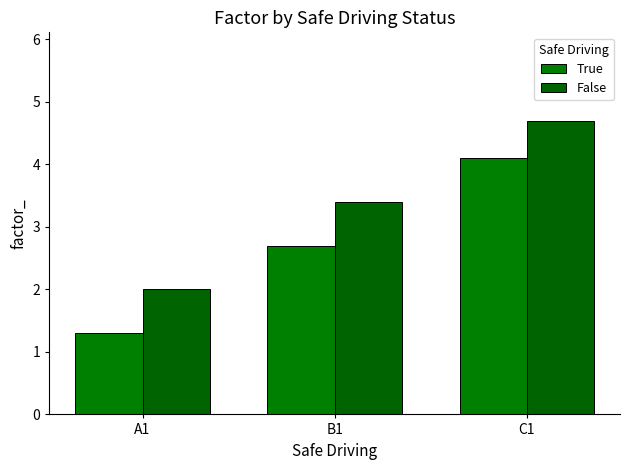

How many groups of bars are there?

3